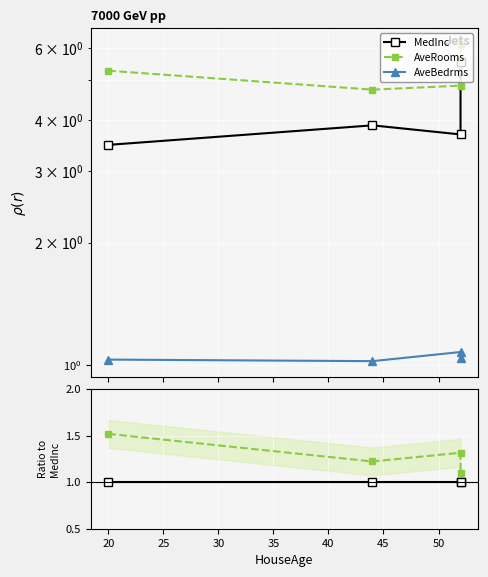

What is the value of the AveRooms point at the 1st from the left?

1.5